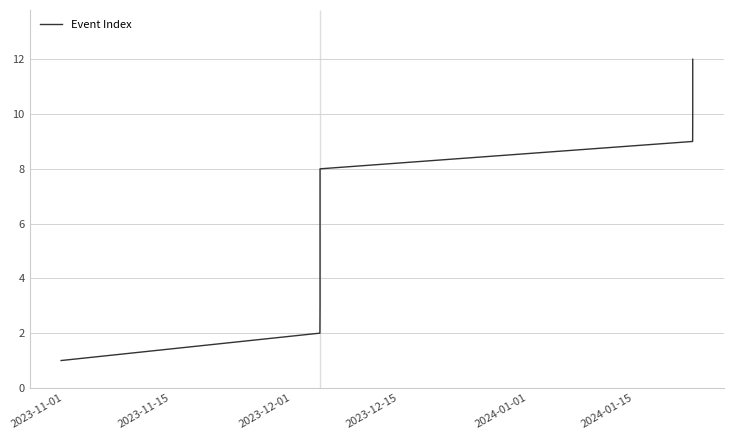

What is the greatest value displayed?

12